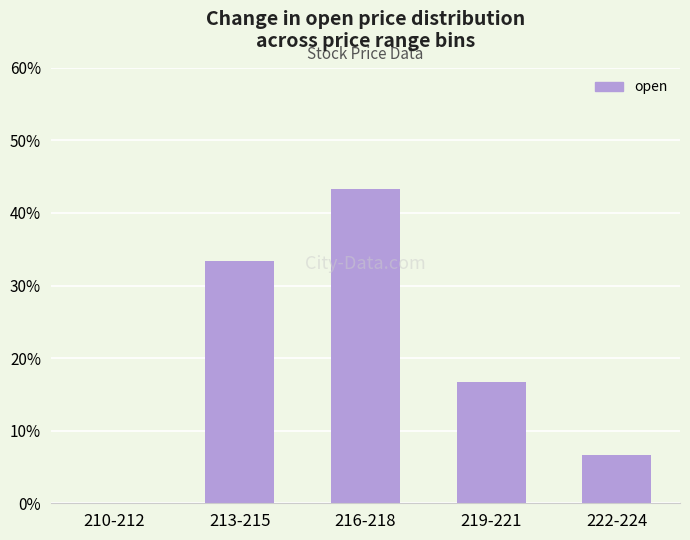

How many distinct data groups are displayed?

1